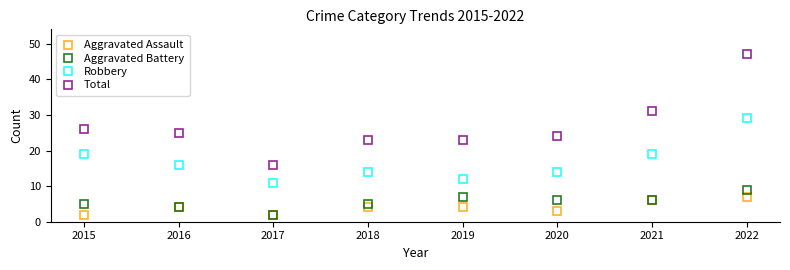

What is the approximate value of Aggravated Battery at 2016?

4